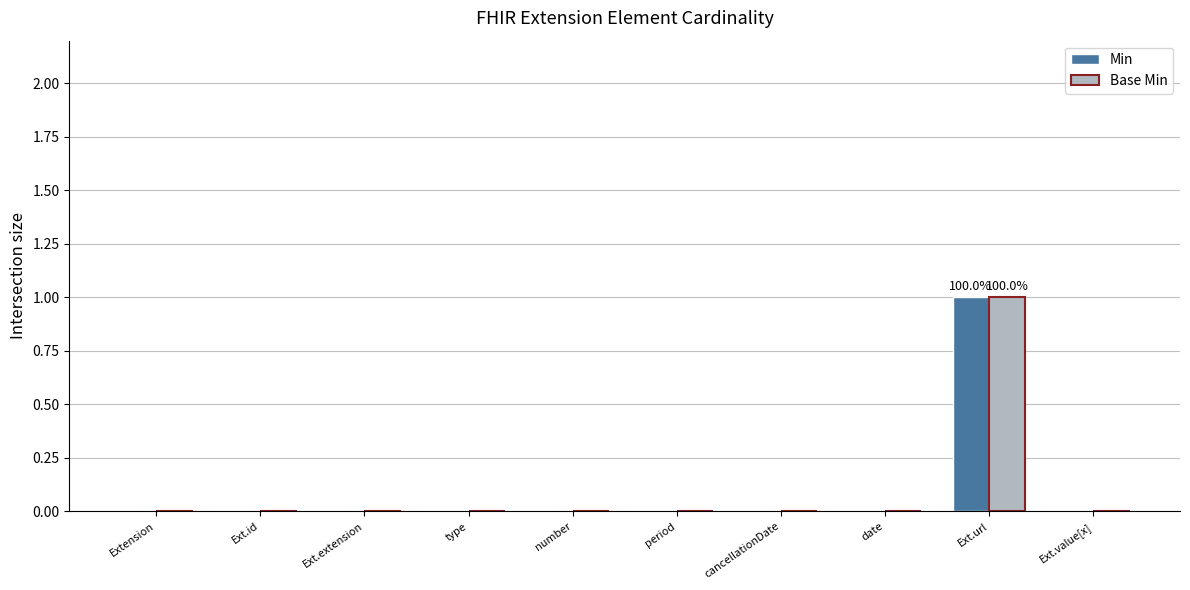

The Base Min series shows 0 at Ext.id. True or false?

True